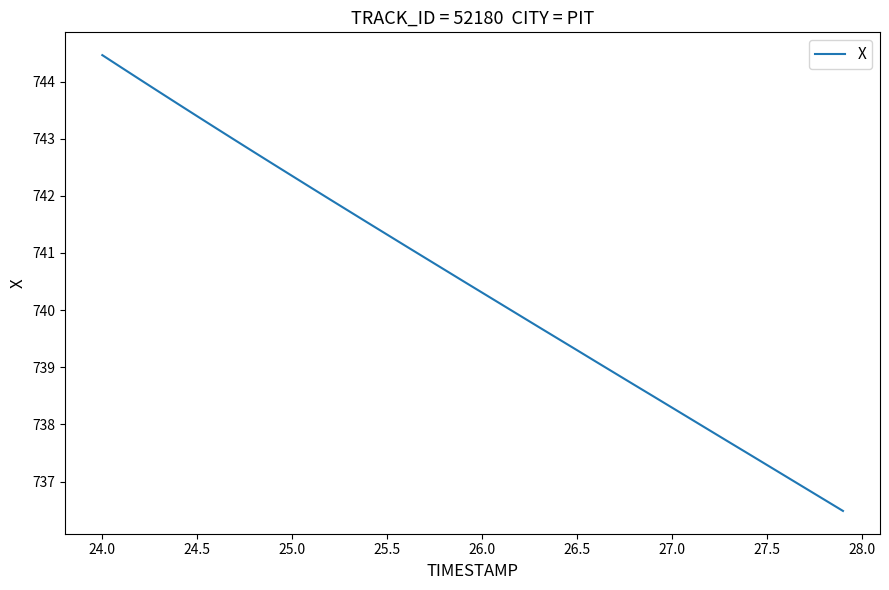

What is the minimum value shown in the chart?

736.5